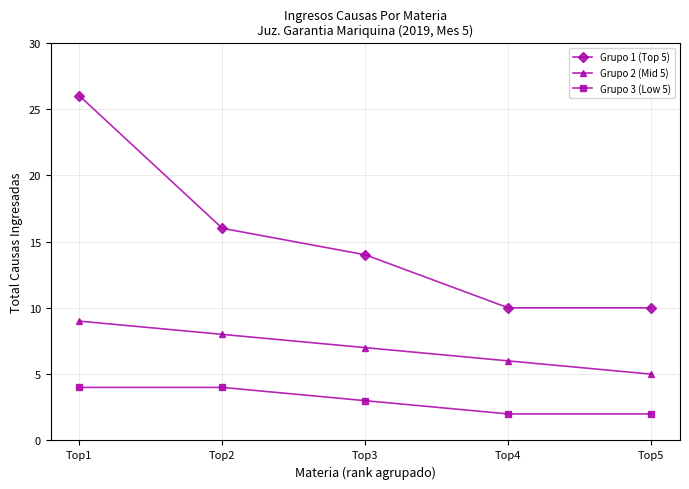

What is the highest value of the Grupo 1 (Top 5) series?

26